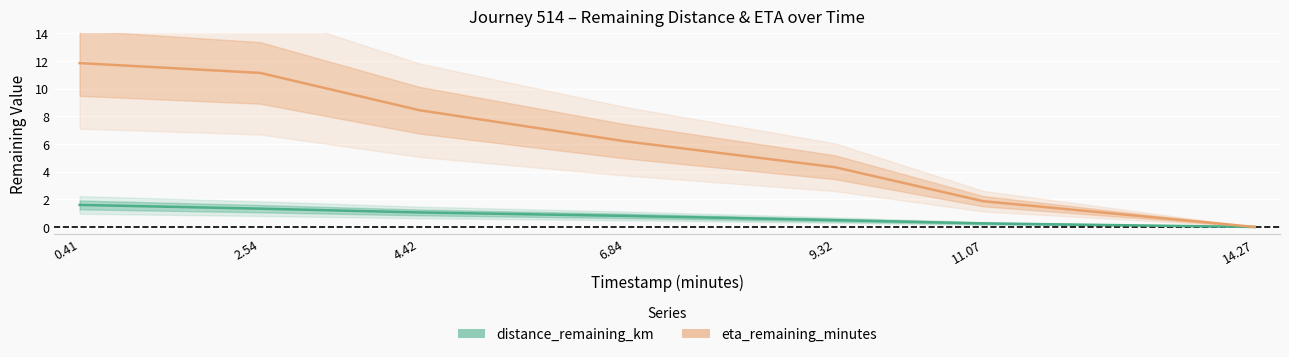

The value of distance_remaining_km at 4.42 is 1.0. True or false?

True